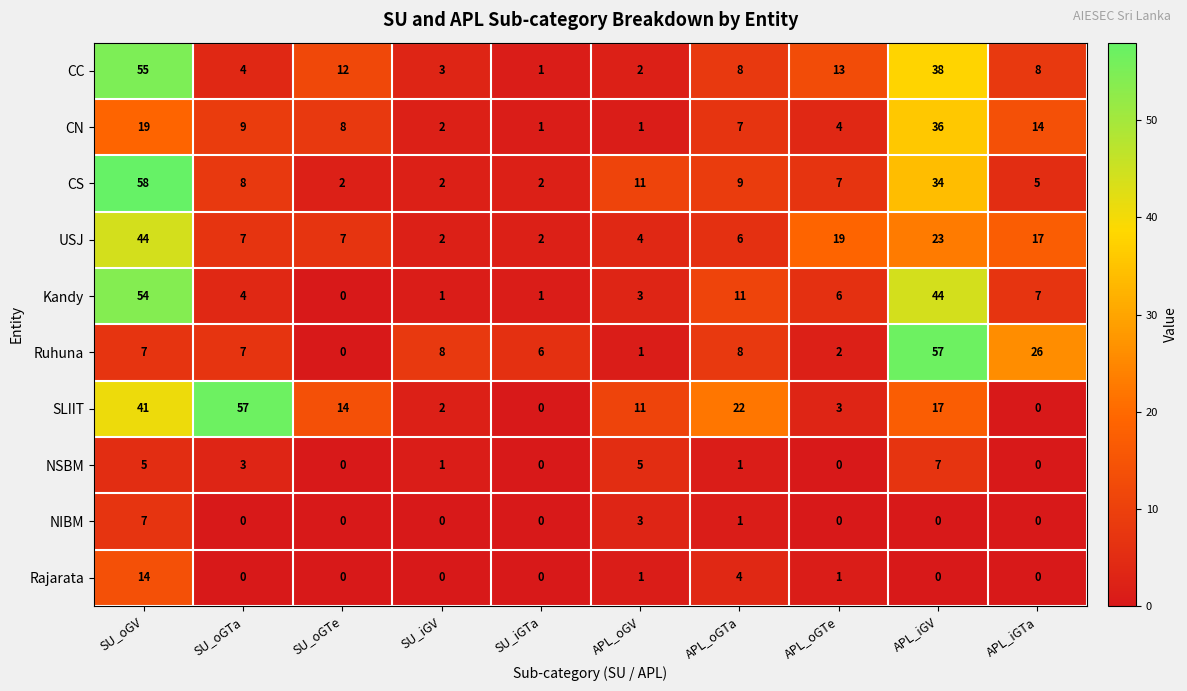

What is the difference between the highest and lowest values at APL_iGV?

57